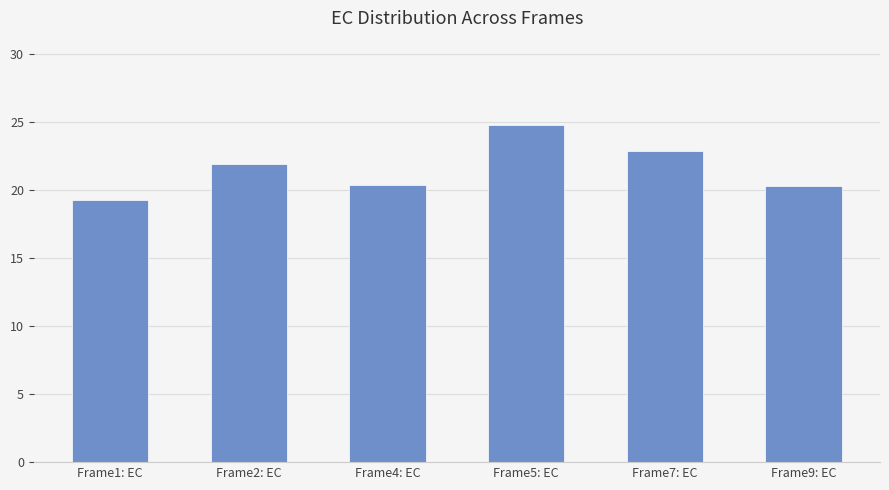

At which label does the data first exceed 21?

Frame2: EC